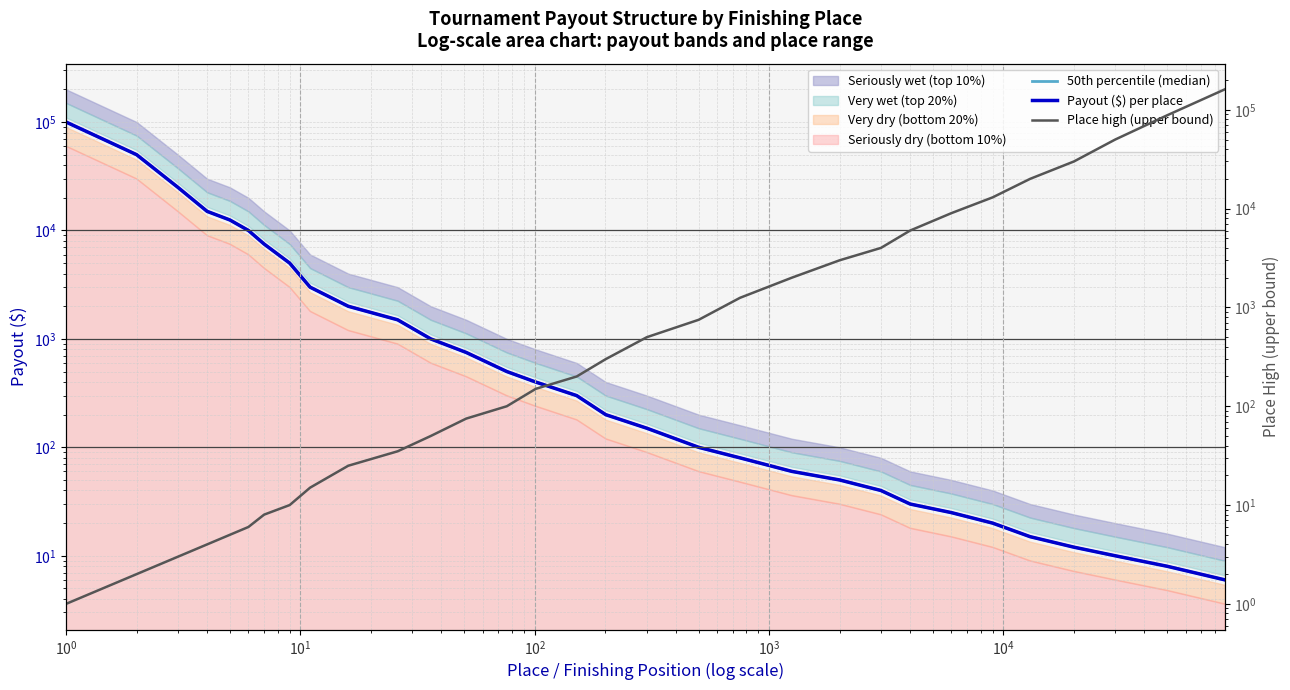

True or false: 50th percentile (median) has a value of 20550 at $\mathdefault{10^{3}}$.

False